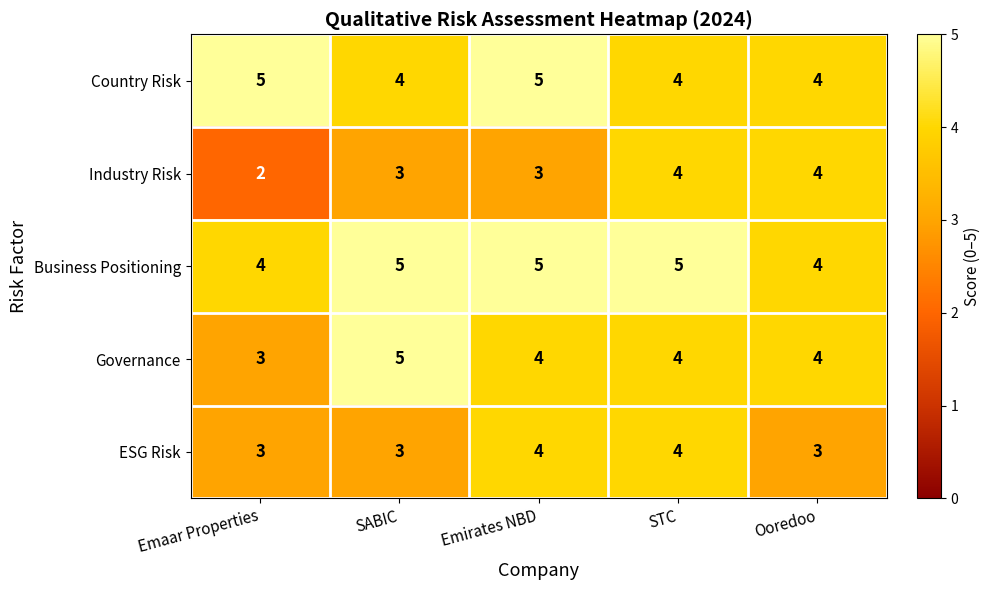

The value of Business Positioning at STC is 8. True or false?

False